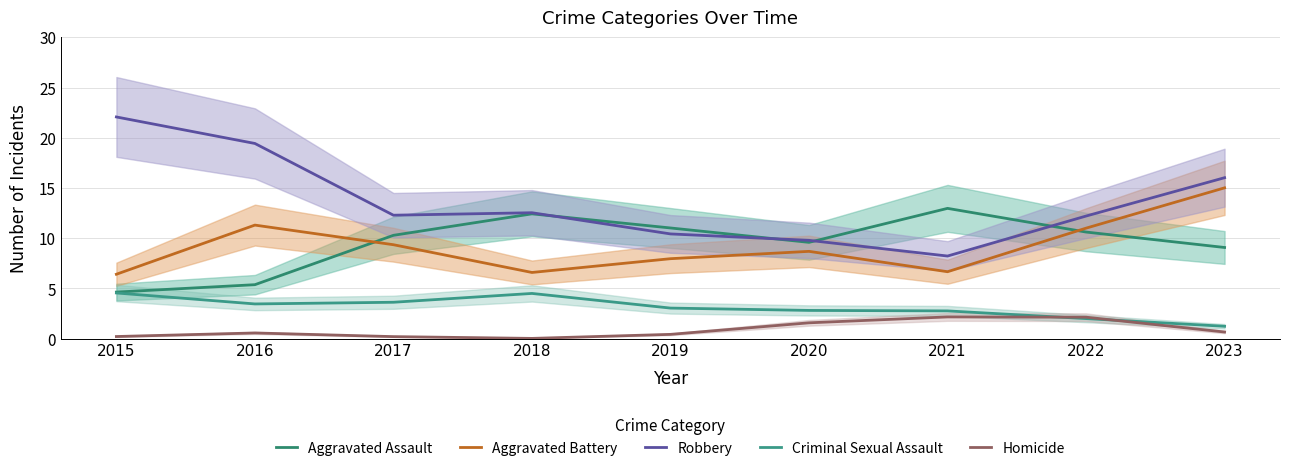

Reading left to right, what are all the values shown in this chart?

Aggravated Assault: 4.6	5.4	10.3	12.4	11.0	9.6	13.0	10.6	9.1
Aggravated Battery: 6.4	11.3	9.4	6.6	8.0	8.7	6.7	11.0	15.0
Robbery: 22.1	19.4	12.3	12.5	10.4	9.8	8.2	12.2	16.0
Criminal Sexual Assault: 4.6	3.5	3.6	4.5	3.0	2.8	2.8	2.0	1.2
Homicide: 0.2	0.6	0.2	0.0	0.4	1.6	2.2	2.1	0.7